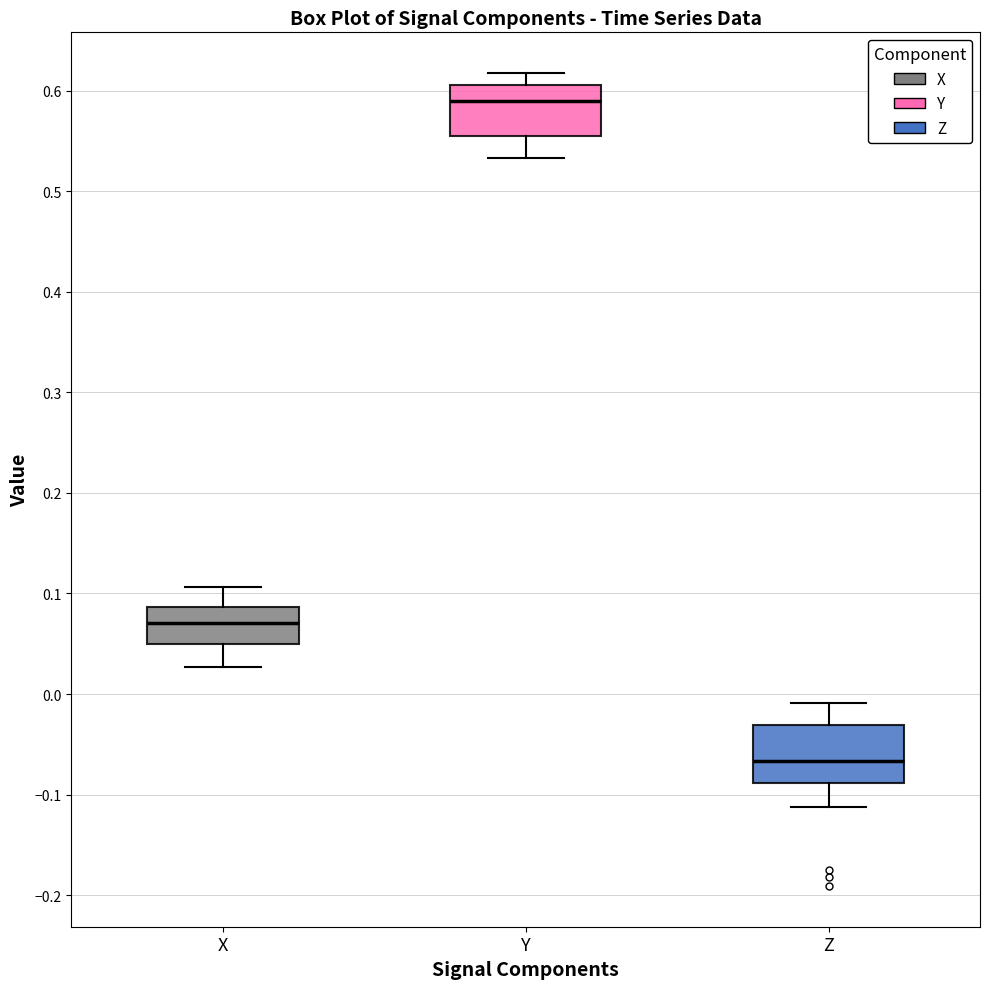

Reading left to right, read every box against the y-axis: the position of its median line, the range the box covers, and the ends of its whiskers. The values are not printed on the chart, so give them approximately, as read against the axis.

X: median 0.07, box 0.05 to 0.09, whiskers 0.03 to 0.11
Y: median 0.59, box 0.55 to 0.61, whiskers 0.53 to 0.62
Z: median -0.07, box -0.09 to -0.03, whiskers -0.11 to -0.01